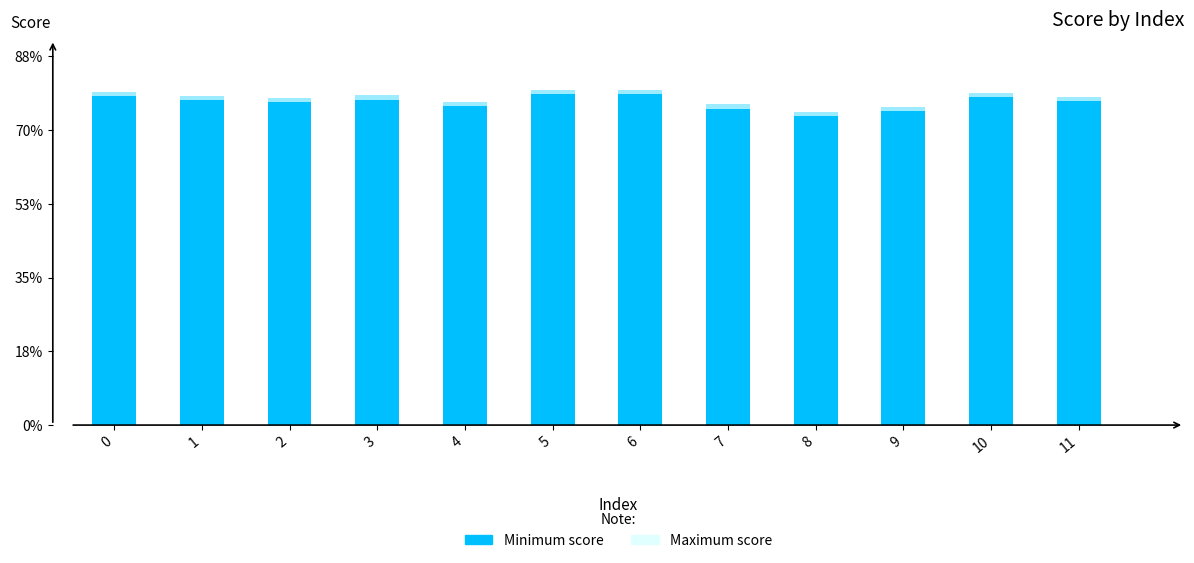

Rank the categories by value from lowest to highest.

8, 9, 7, 4, 2, 11, 1, 3, 10, 0, 5, 6